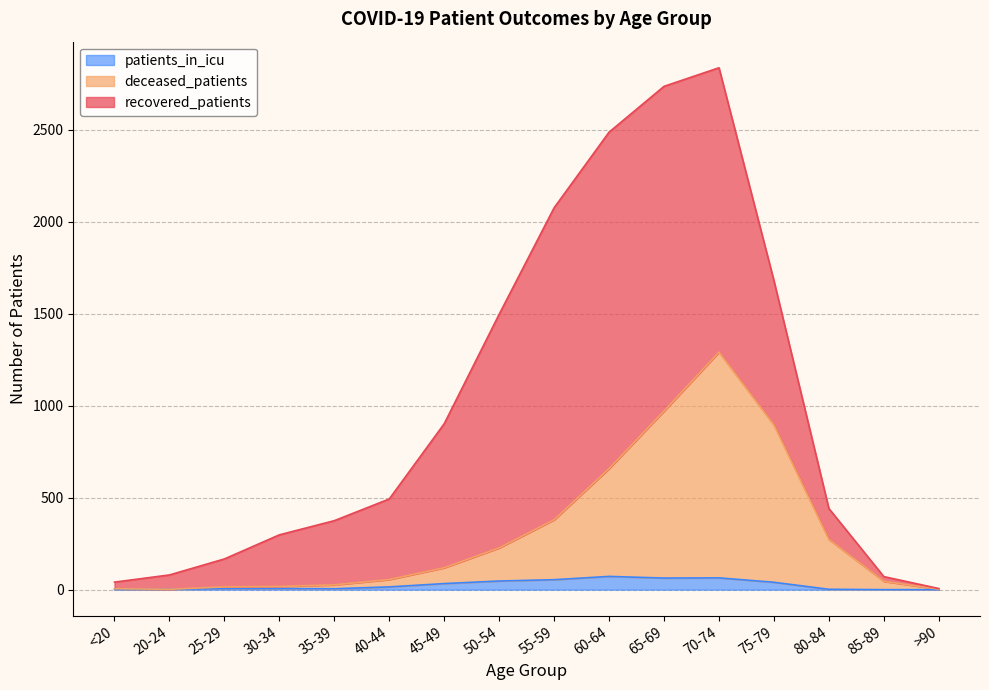

What position from the left is 65-69?

11